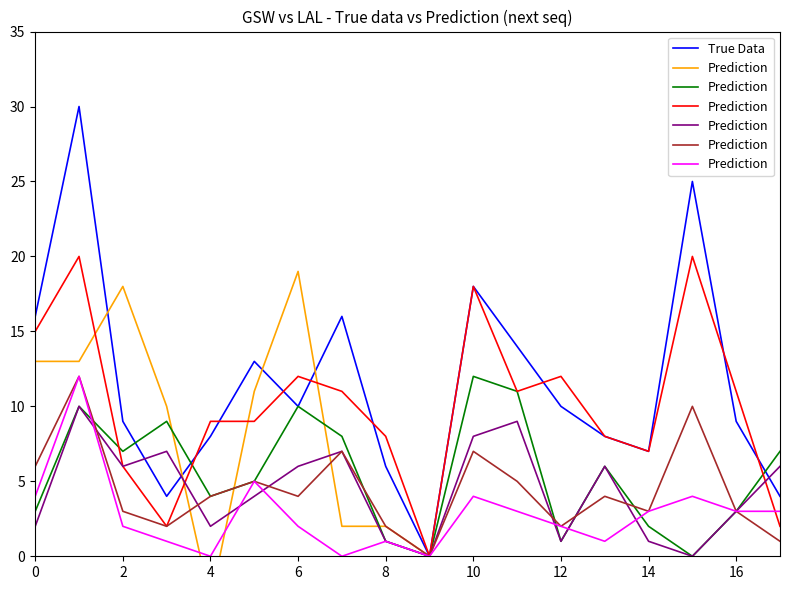

Reading right to left, transcribe all the data shown in this chart.

True Data: 4	9	25	7	8	10	14	18	0	6	16	10	13	8	4	9	30	16
Prediction: 3	3	4	3	1	2	3	4	0	1	0	2	5	0	1	2	12	4